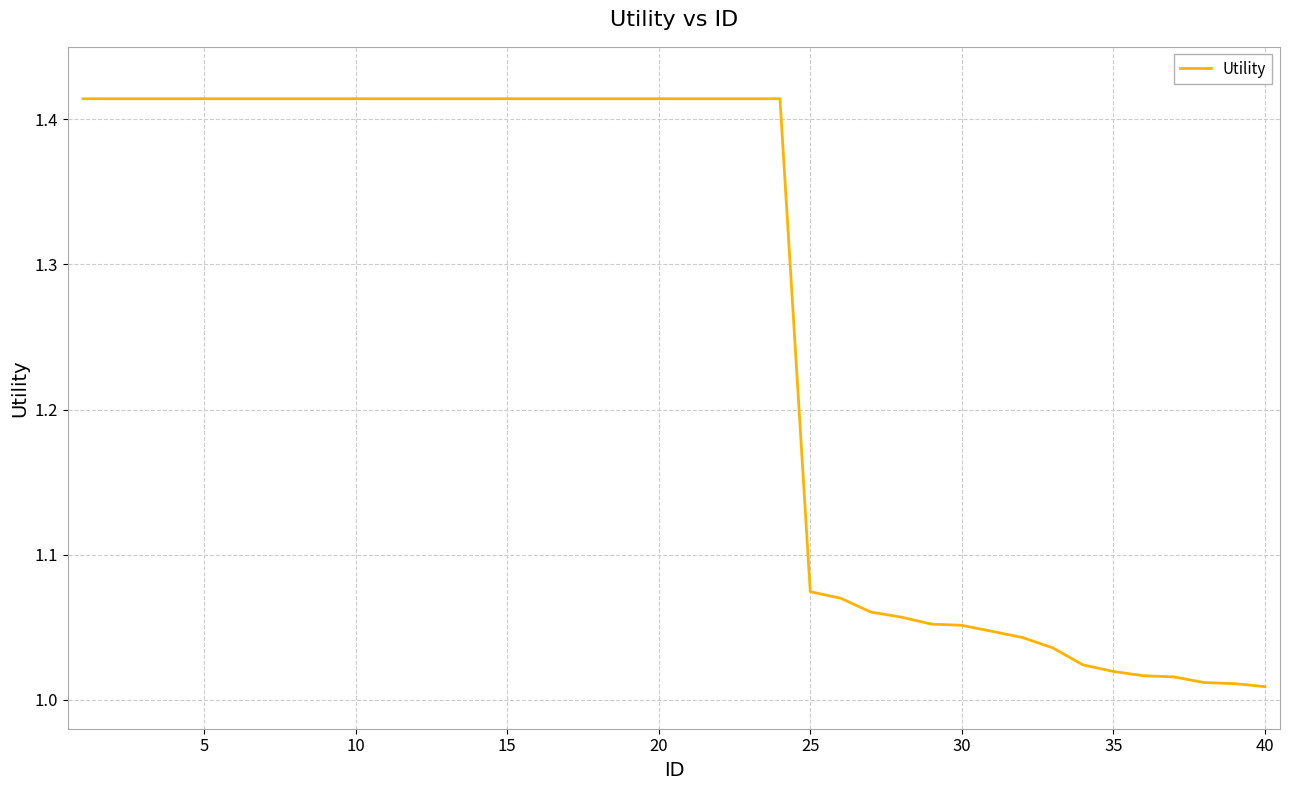

What is the difference between the maximum and minimum values?

0.4